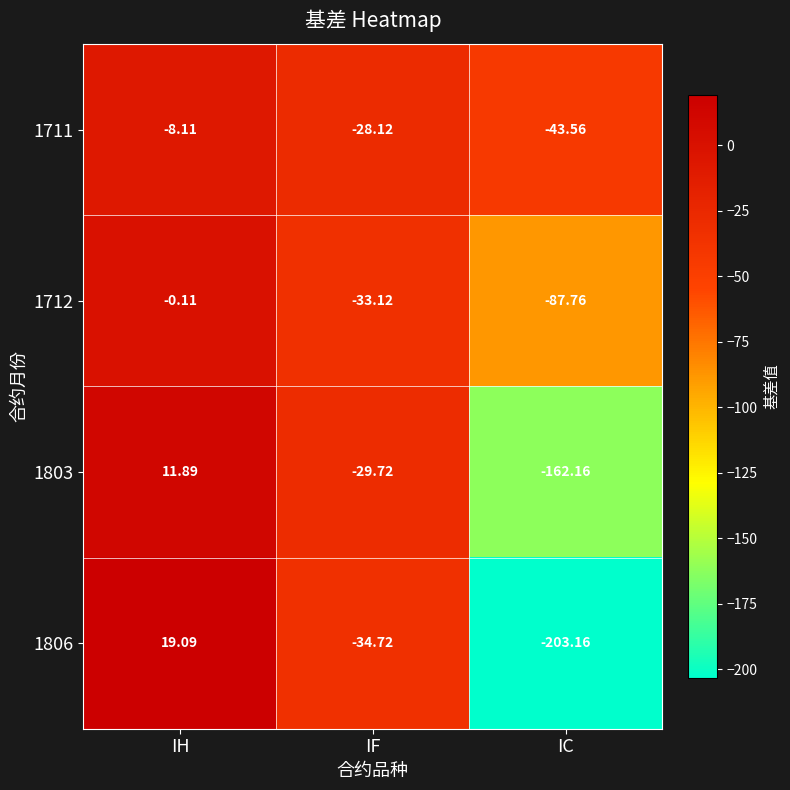

At which category does the chart reach its minimum across all series?

IC